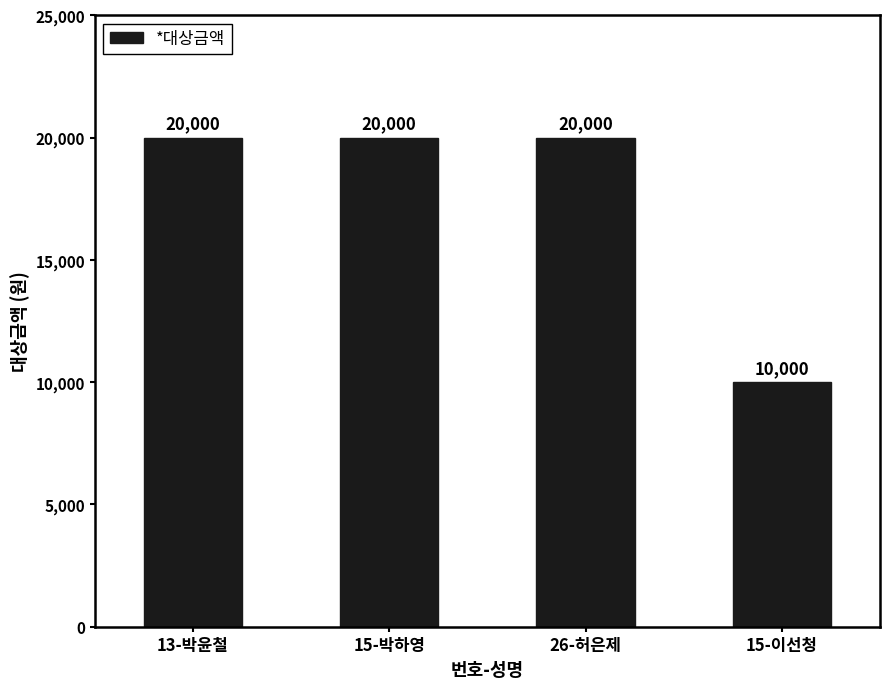

The chart shows a value of 20000 at 15-박하영. True or false?

True